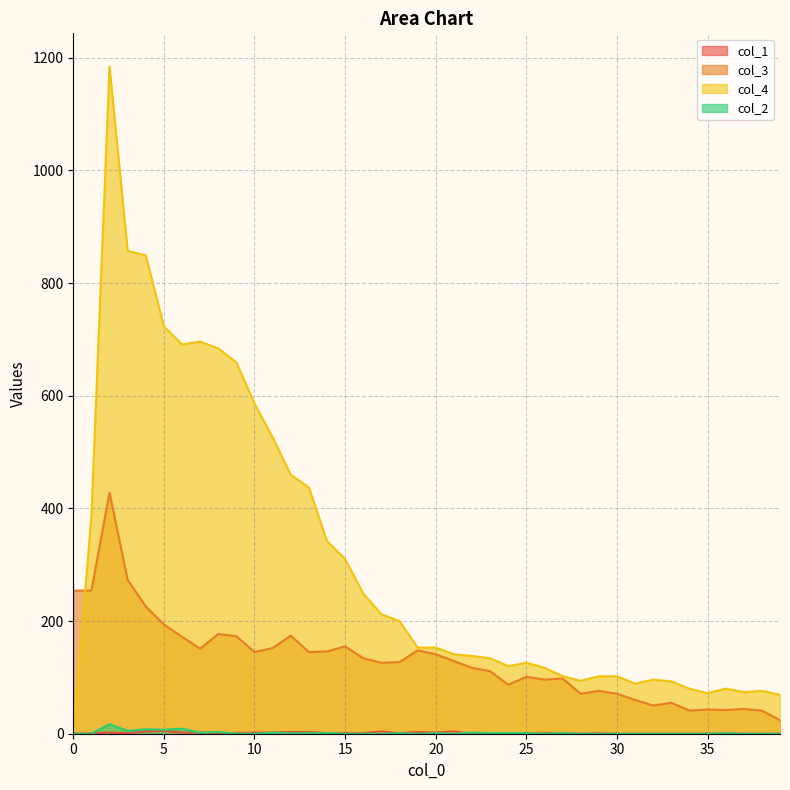

What is the difference between the col_4 values at 8 and 1?

298